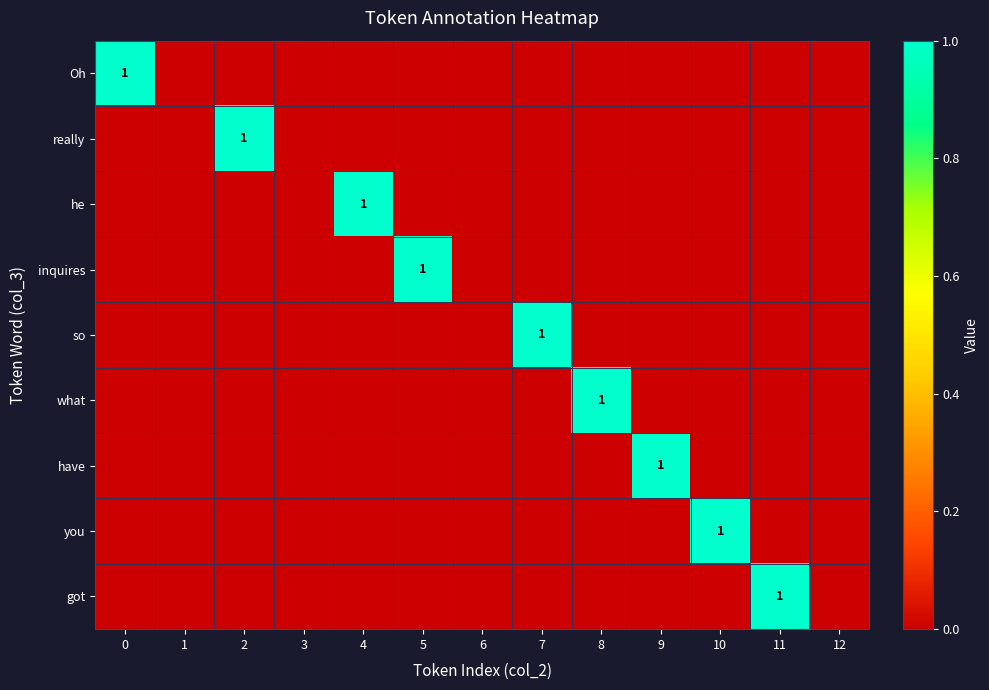

Between 5 and 11, which is larger?

5